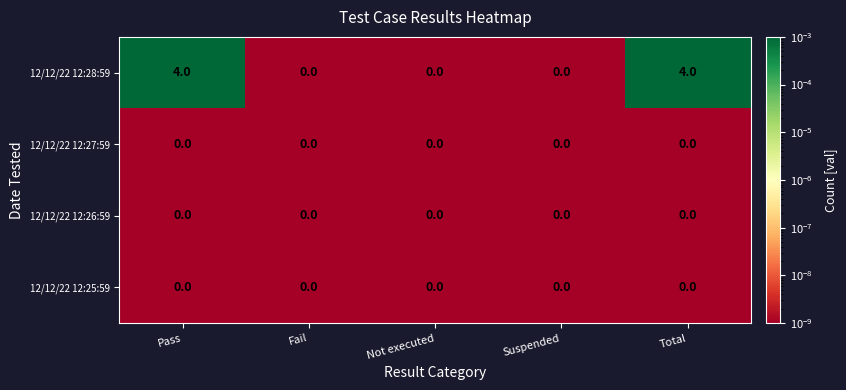

Which series has the widest spread of values?

12/12/22 12:28:59